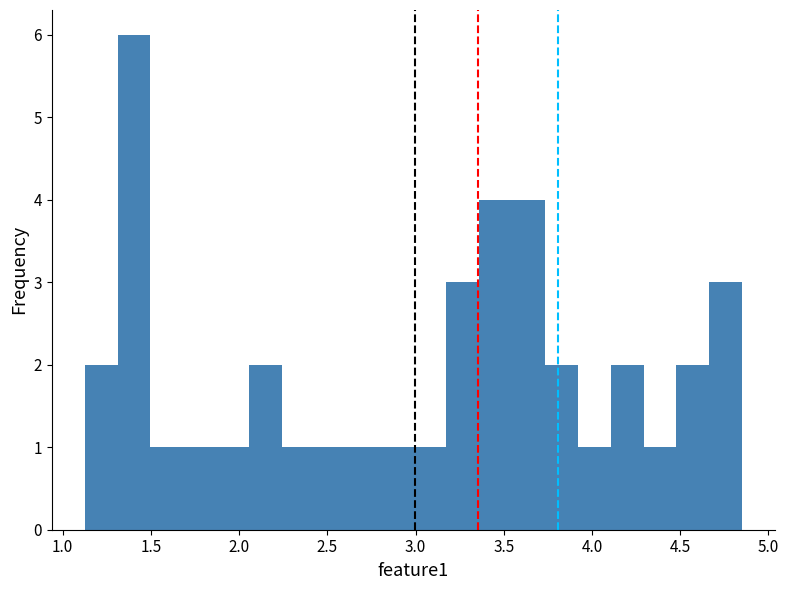

Around what value on the x-axis is the tallest bar? Give the approximate position of its centre, as read against the axis.

1.40